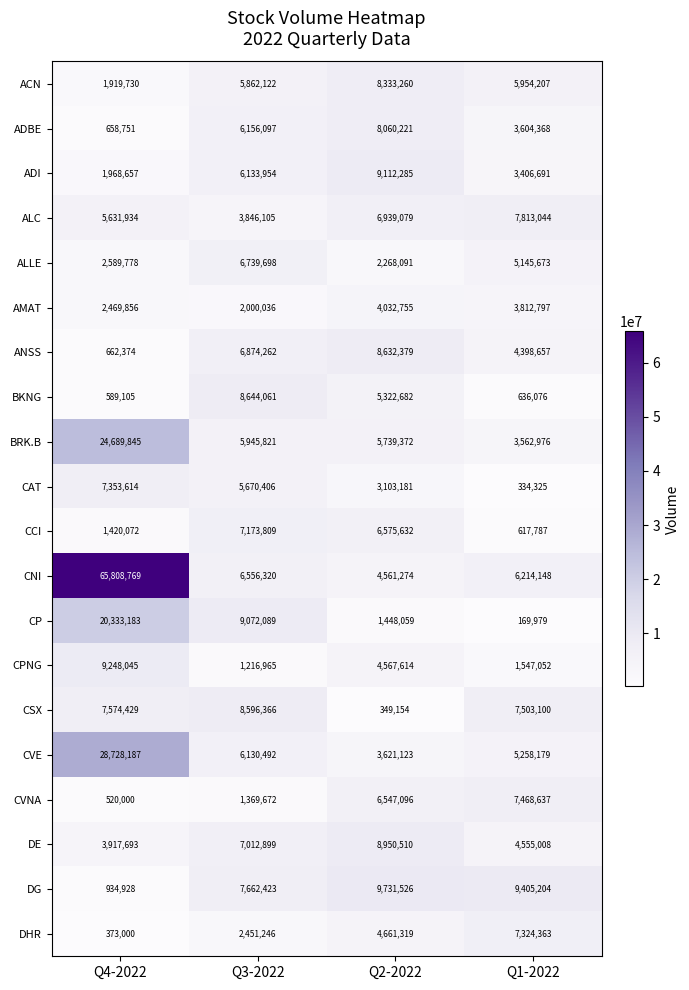

Is the value of BRK.B at Q3-2022 greater than the value of CVE at Q2-2022?

Yes